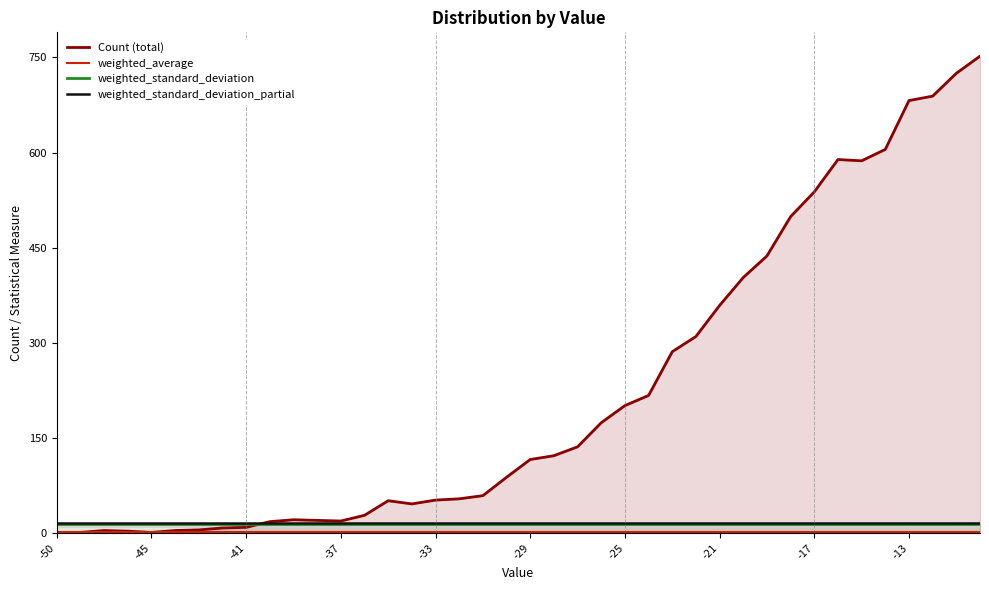

The Count (total) series shows 359.0 at -21. True or false?

True